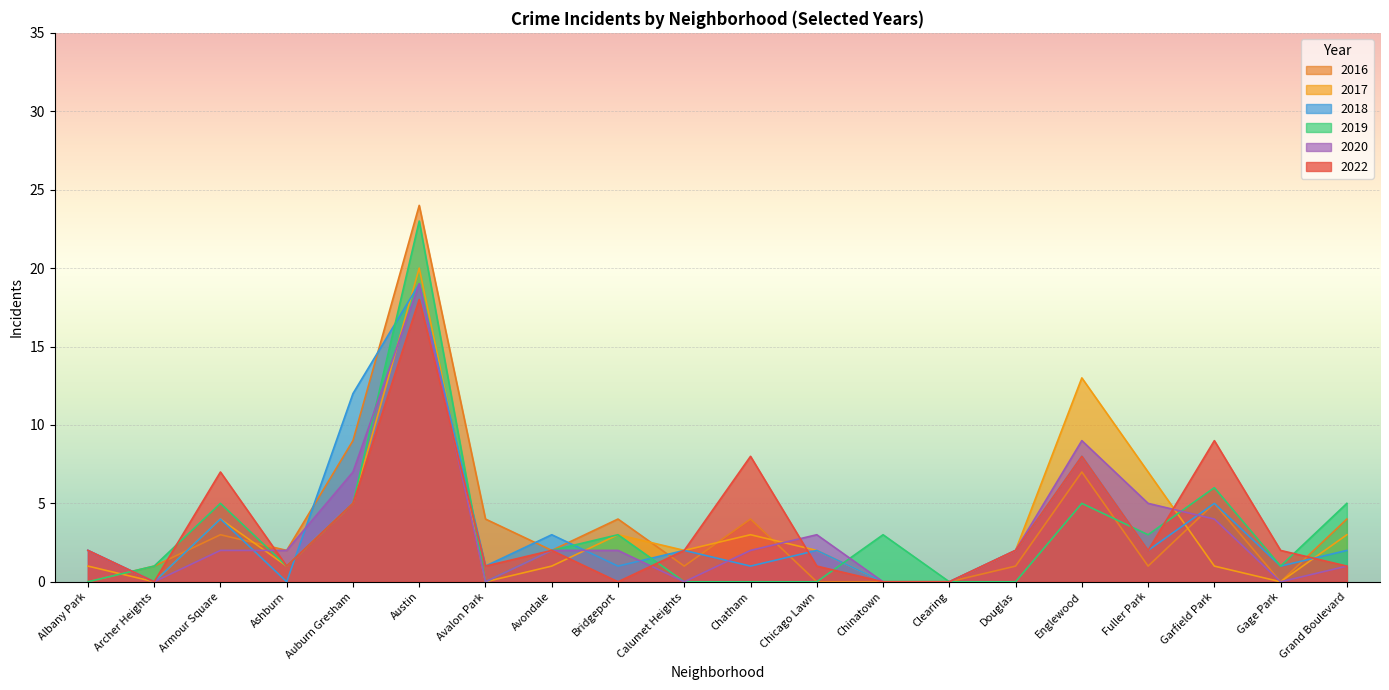

How many interior local peaks does the 2020 series have?

3